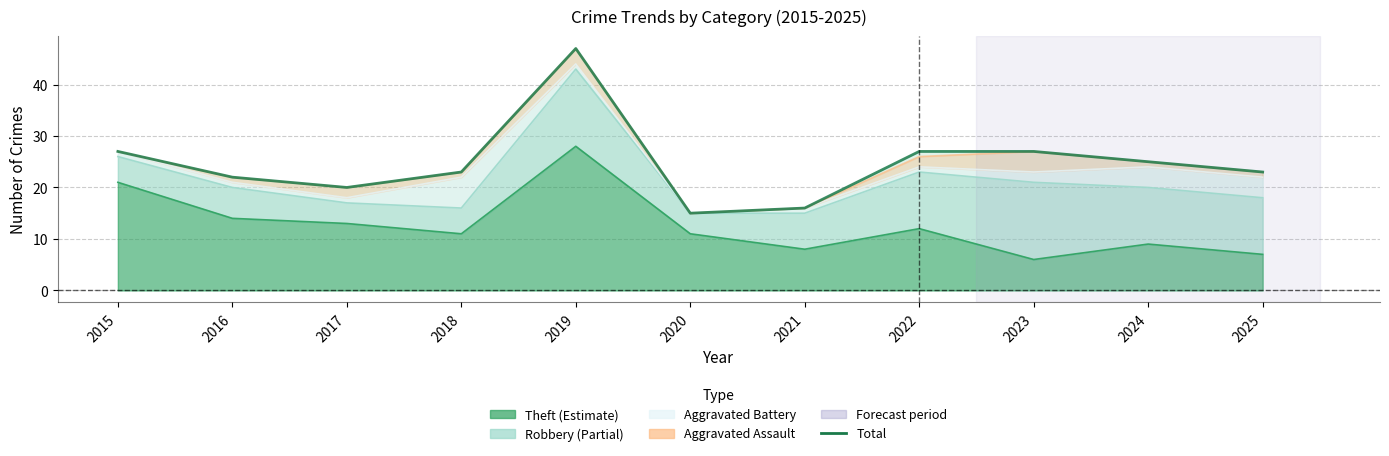

At which category does the chart reach its peak across all series?

2019